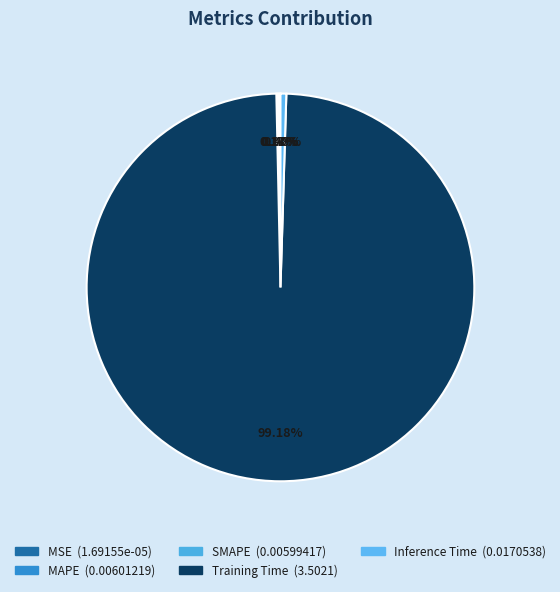

Count the number of slices in the pie.

5